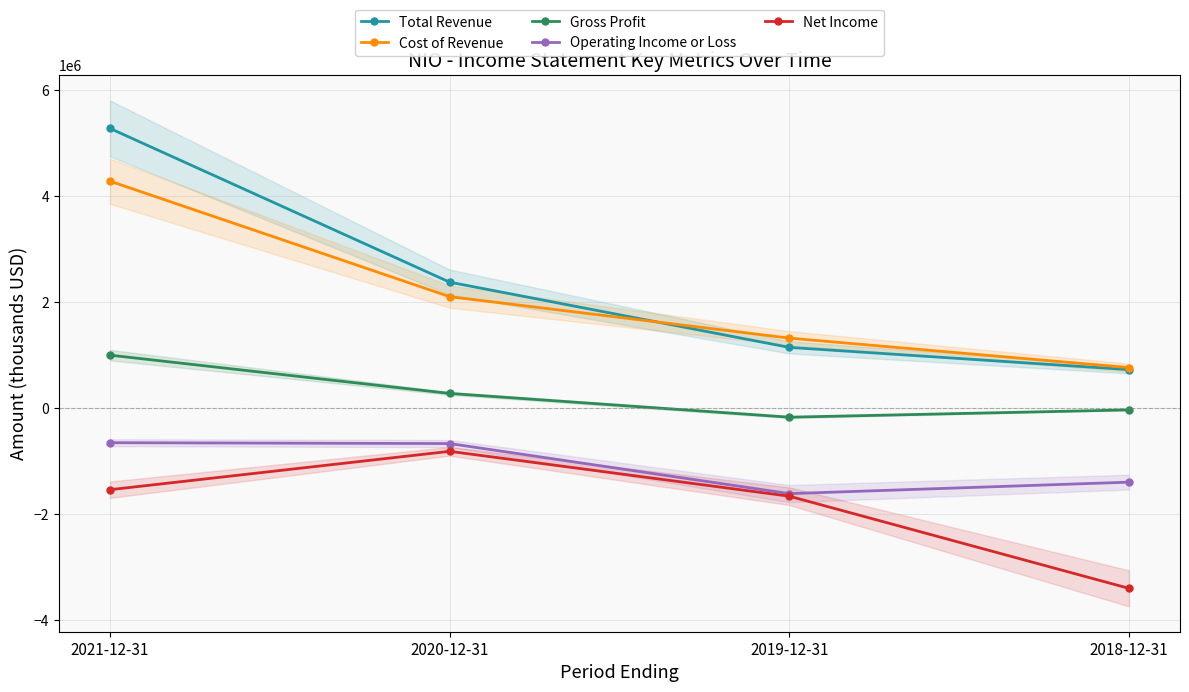

Reading right to left, what are all the values shown in this chart?

Total Revenue: 723000	1142700	2374100	5277000
Cost of Revenue: 760400	1317700	2100600	4280900
Gross Profit: -37400	-175100	273600	996100
Operating Income or Loss: -1401200	-1617900	-672900	-656600
Net Income: -3406600	-1666700	-819300	-1543900